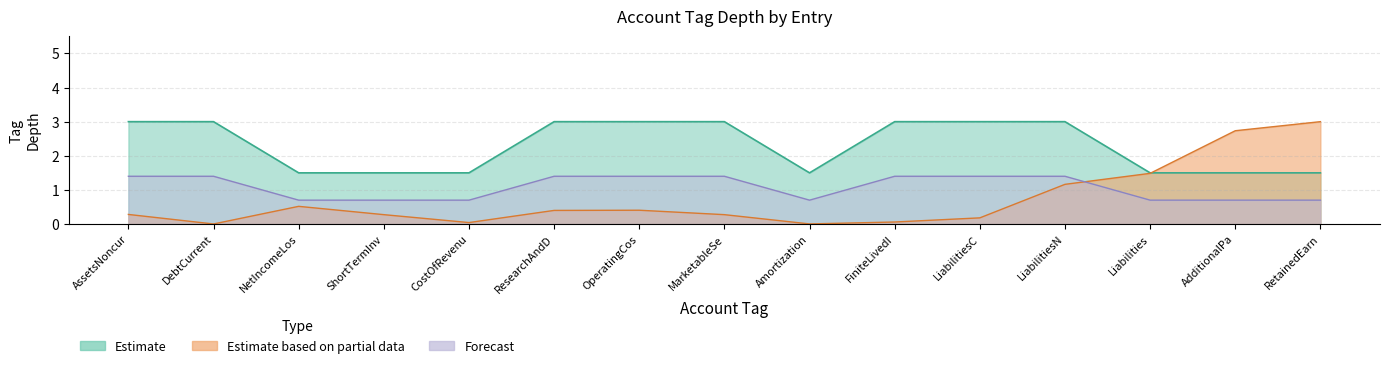

What is the label of the 11th point from the right?

CostOfRevenue